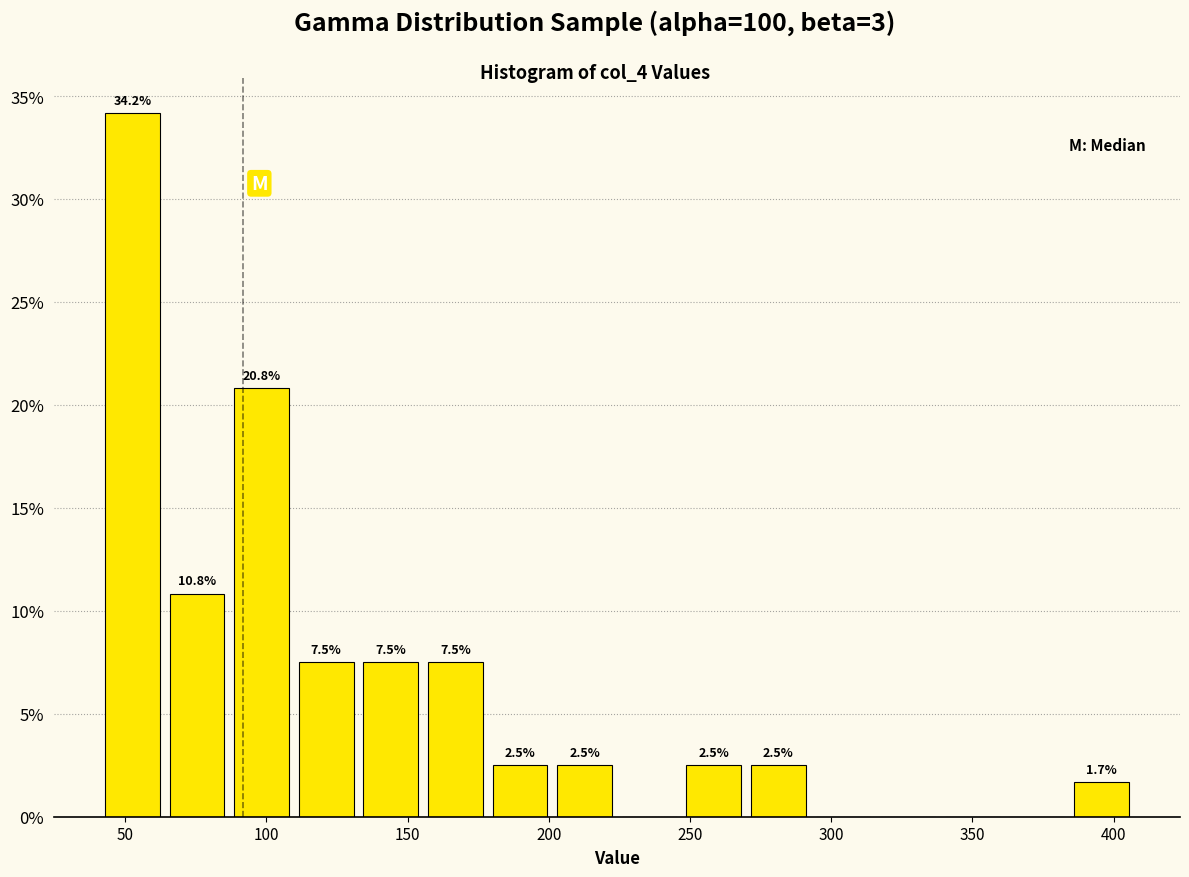

Which range on the x-axis has the tallest bar?

40 to 65